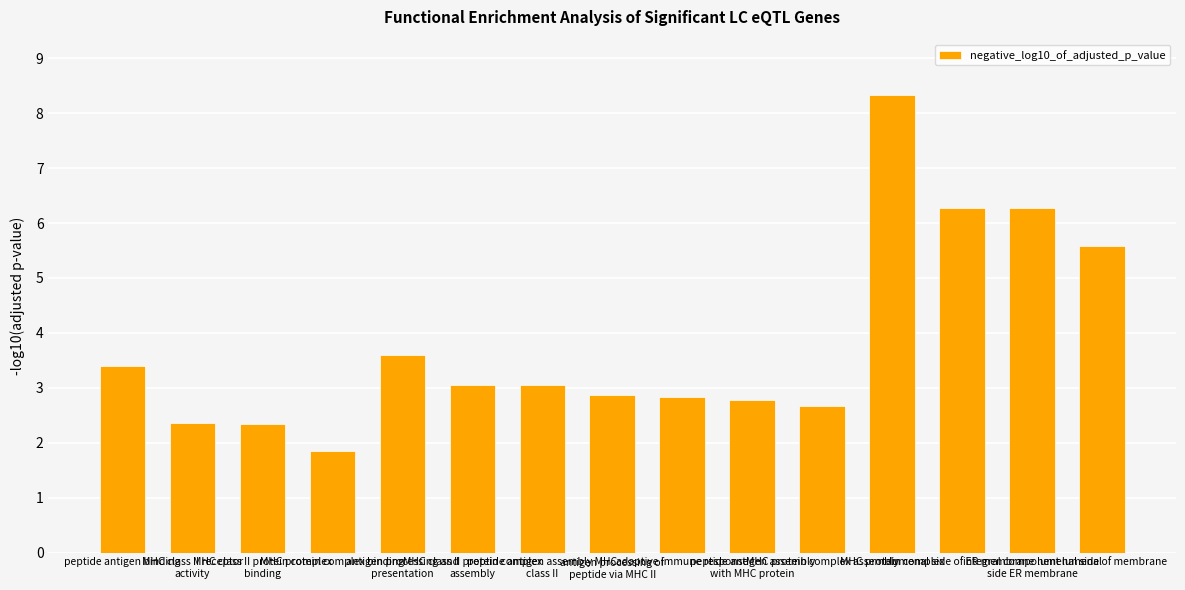

What is the approximate value at lumenal side of ER membrane?

6.3